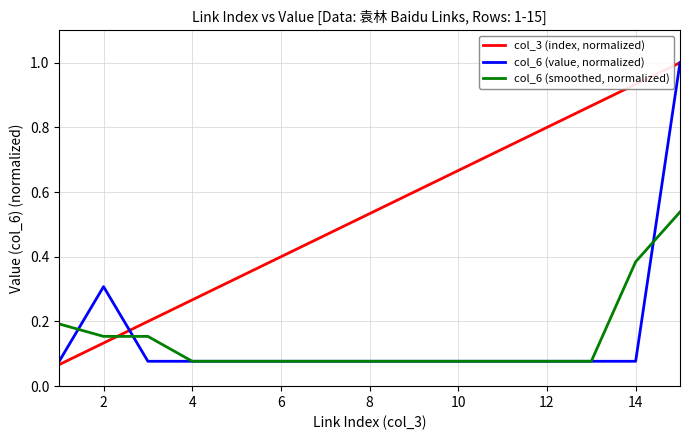

Which series has the largest total across all categories?

col_3 (index, normalized)